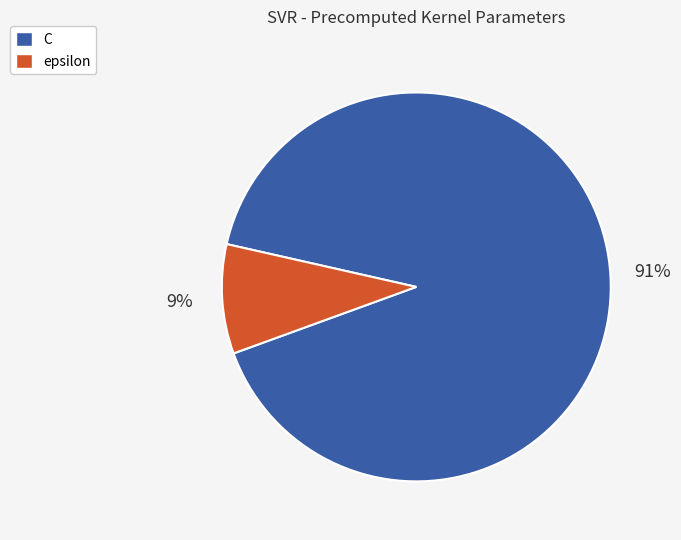

Which has a higher value, C or epsilon?

C